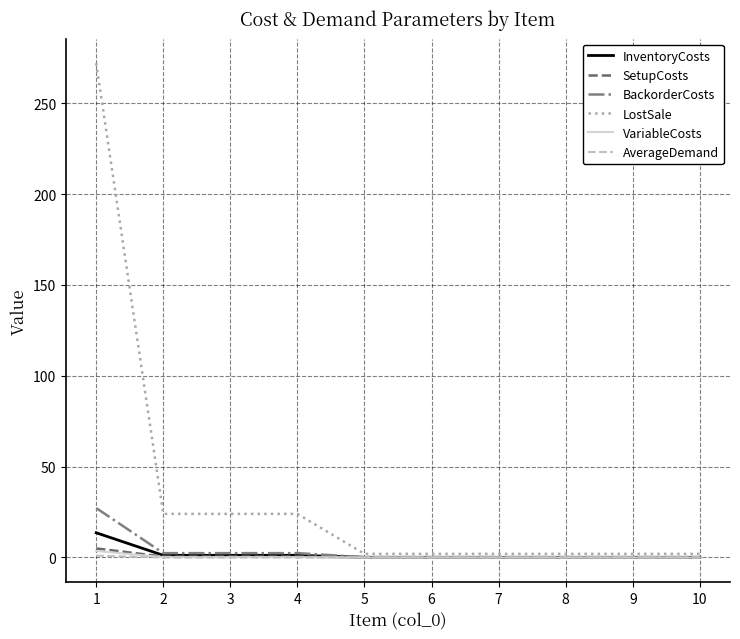

Which series has the widest spread of values?

LostSale